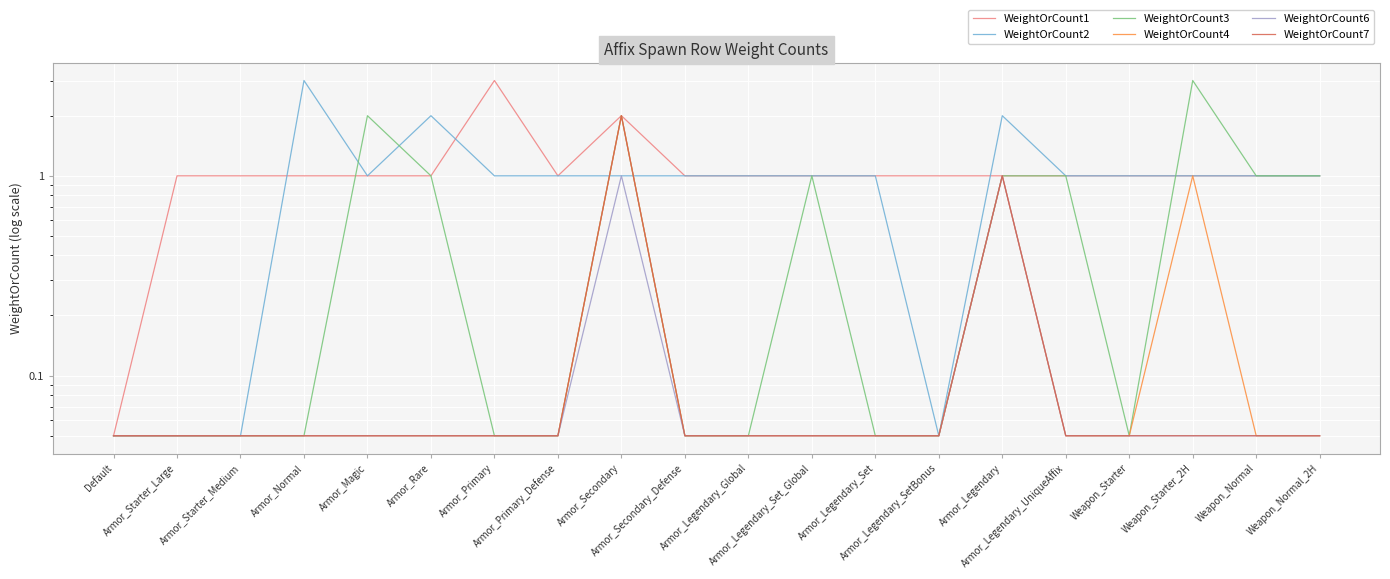

Which series has the largest range (max minus min)?

WeightOrCount1